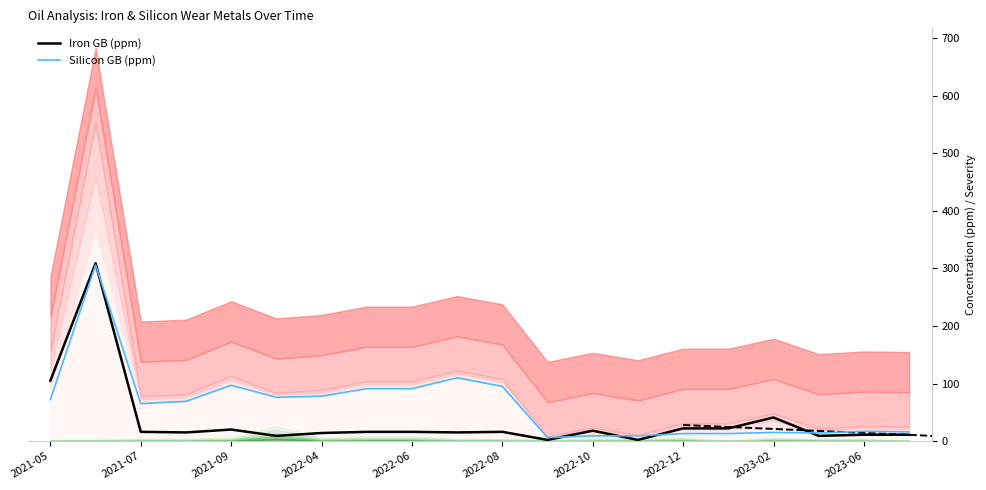

What is the maximum value for Silicon GB (ppm)?

306